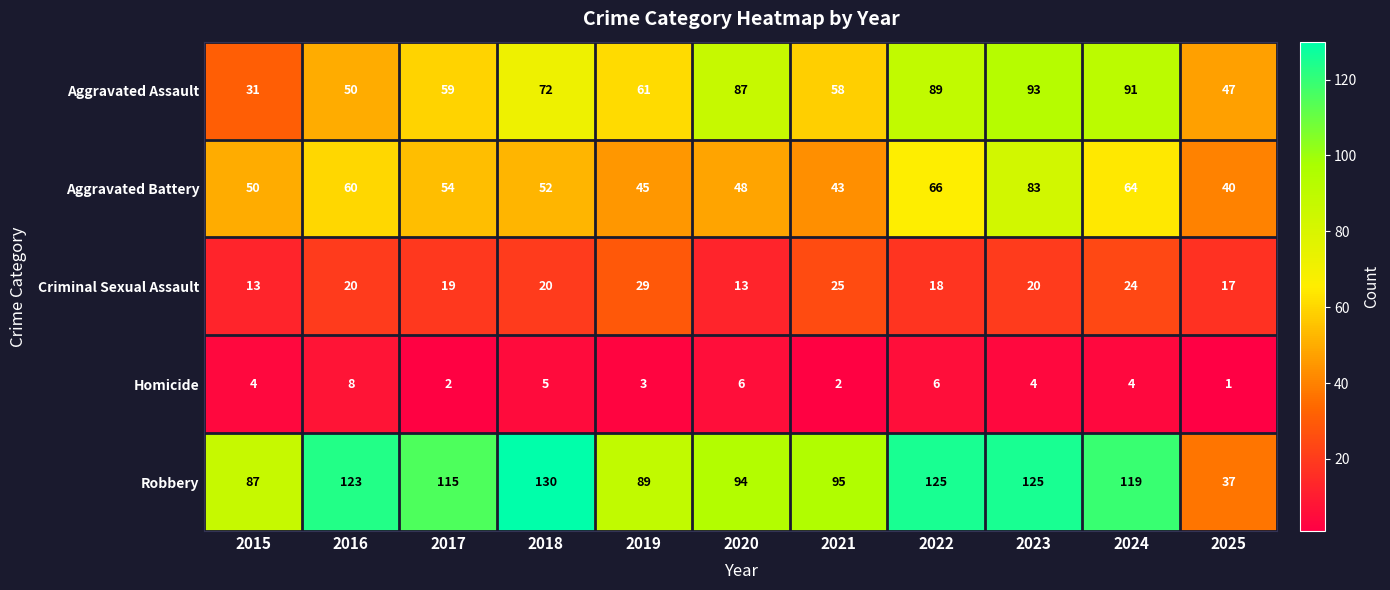

At which label does Robbery reach its peak?

2018